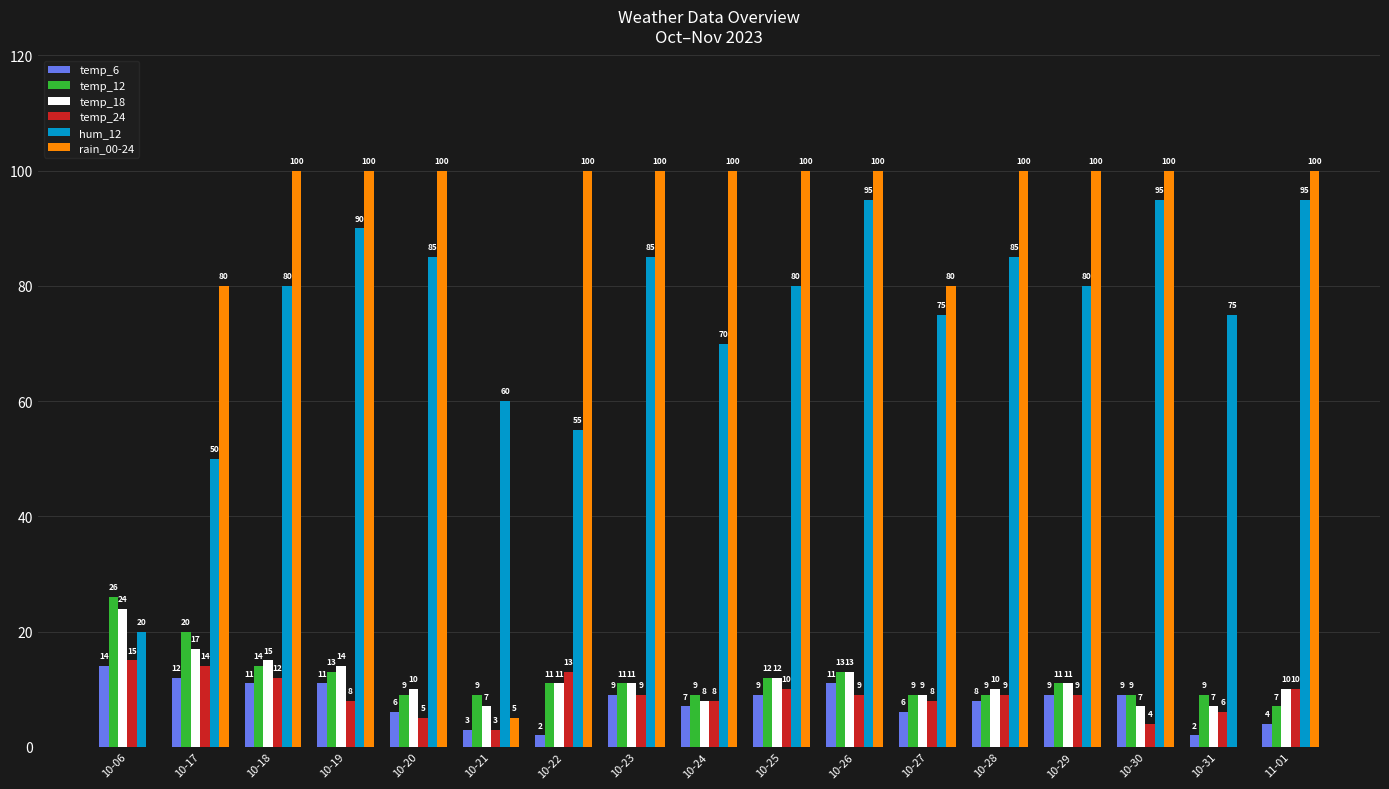

What value does the hum_12 series have at 10-23, to the nearest 5?

85